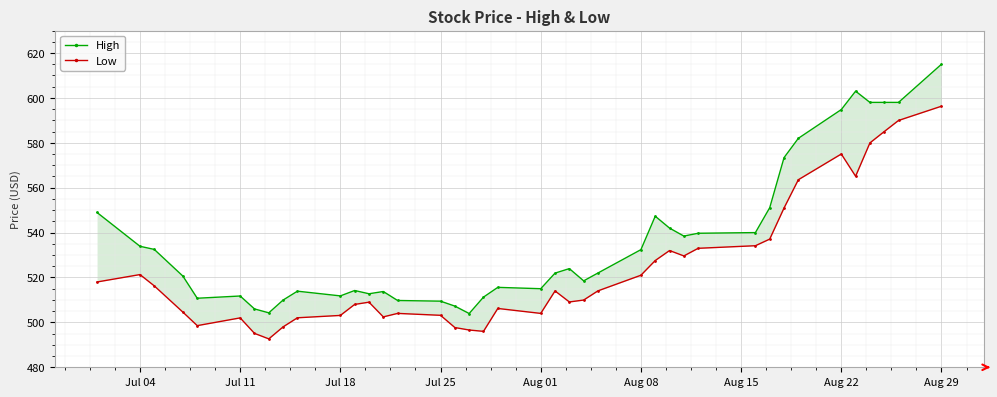

Which category has the highest value across all series?

Aug 29